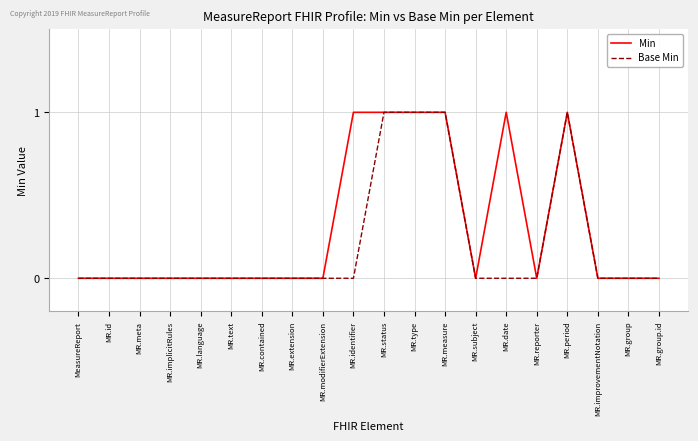

How many lines are shown in the chart?

2